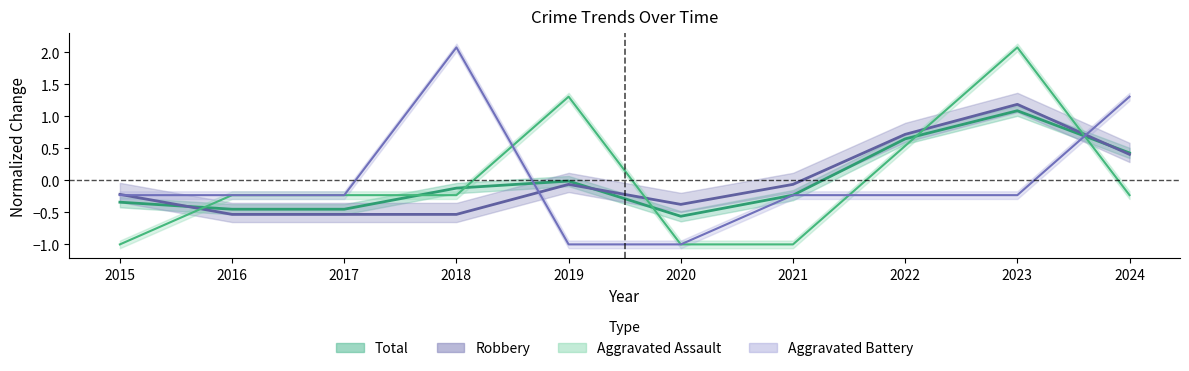

What is the spread (max minus min) of values at 2018?

2.6